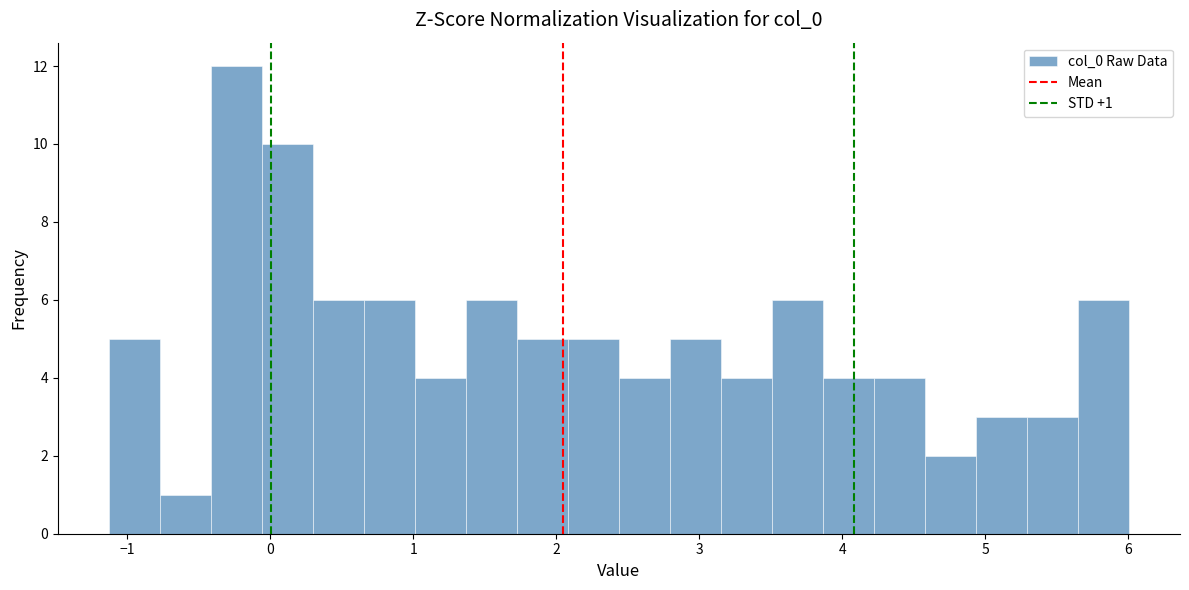

Around what value on the x-axis is the tallest bar? Give the approximate position of its centre, as read against the axis.

-0.2